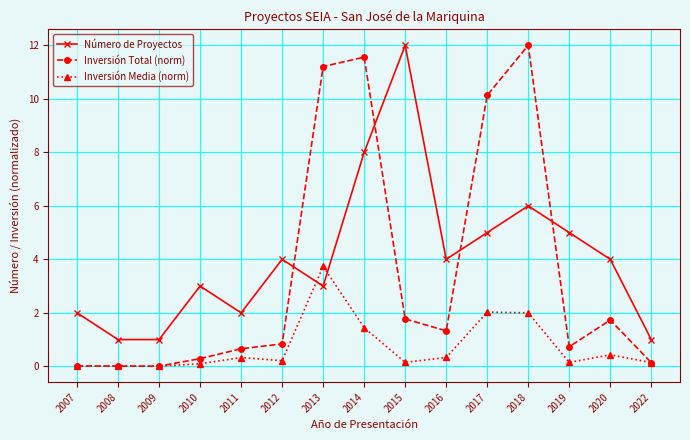

True or false: Inversión Total (norm) has a value of 0.7 at 2011.

True